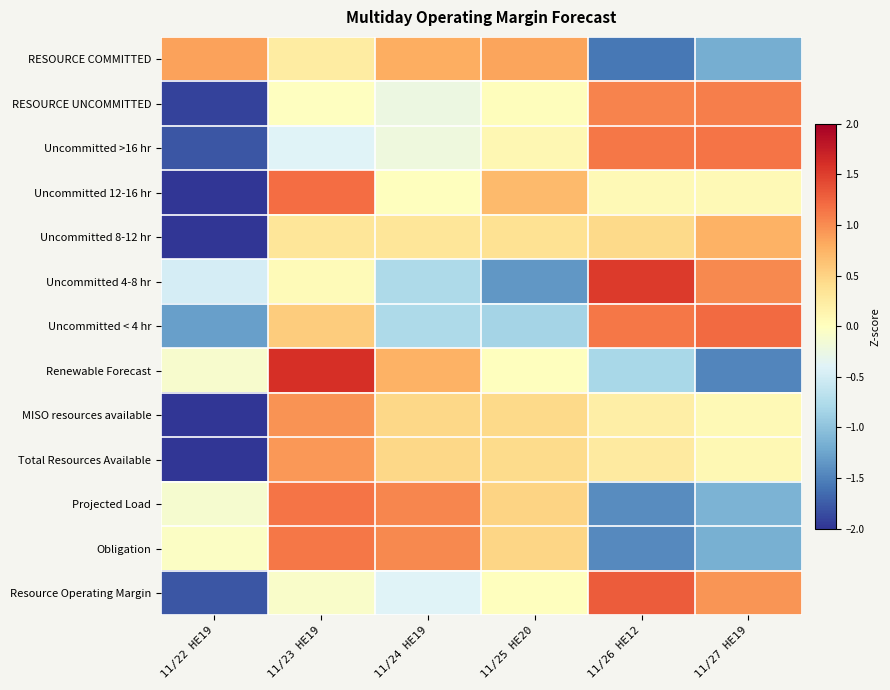

Reading right to left, transcribe all the data shown in this chart.

RESOURCE COMMITTED: 11/27 HE19=-1.2	11/26 HE12=-1.6	11/25 HE20=0.8	11/24 HE19=0.8	11/23 HE19=0.2	11/22 HE19=0.9
RESOURCE UNCOMMITTED: 11/27 HE19=1.1	11/26 HE12=1.1	11/25 HE20=0.0	11/24 HE19=-0.2	11/23 HE19=-0.0	11/22 HE19=-1.9
Uncommitted >16 hr: 11/27 HE19=1.1	11/26 HE12=1.1	11/25 HE20=0.1	11/24 HE19=-0.2	11/23 HE19=-0.4	11/22 HE19=-1.8
Uncommitted 12-16 hr: 11/27 HE19=0.1	11/26 HE12=0.1	11/25 HE20=0.7	11/24 HE19=0.0	11/23 HE19=1.2	11/22 HE19=-2.0
Uncommitted 8-12 hr: 11/27 HE19=0.8	11/26 HE12=0.5	11/25 HE20=0.4	11/24 HE19=0.3	11/23 HE19=0.3	11/22 HE19=-2.2
Uncommitted 4-8 hr: 11/27 HE19=1.0	11/26 HE12=1.5	11/25 HE20=-1.3	11/24 HE19=-0.8	11/23 HE19=0.1	11/22 HE19=-0.5
Uncommitted < 4 hr: 11/27 HE19=1.2	11/26 HE12=1.1	11/25 HE20=-0.8	11/24 HE19=-0.8	11/23 HE19=0.6	11/22 HE19=-1.3
Renewable Forecast: 11/27 HE19=-1.5	11/26 HE12=-0.8	11/25 HE20=0.0	11/24 HE19=0.8	11/23 HE19=1.6	11/22 HE19=-0.1
MISO resources available: 11/27 HE19=0.1	11/26 HE12=0.2	11/25 HE20=0.4	11/24 HE19=0.5	11/23 HE19=1.0	11/22 HE19=-2.1
Total Resources Available: 11/27 HE19=0.1	11/26 HE12=0.3	11/25 HE20=0.4	11/24 HE19=0.5	11/23 HE19=0.9	11/22 HE19=-2.2
Projected Load: 11/27 HE19=-1.1	11/26 HE12=-1.4	11/25 HE20=0.5	11/24 HE19=1.0	11/23 HE19=1.1	11/22 HE19=-0.1
Obligation: 11/27 HE19=-1.2	11/26 HE12=-1.4	11/25 HE20=0.5	11/24 HE19=1.0	11/23 HE19=1.1	11/22 HE19=-0.0
Resource Operating Margin: 11/27 HE19=0.9	11/26 HE12=1.3	11/25 HE20=0.0	11/24 HE19=-0.4	11/23 HE19=-0.1	11/22 HE19=-1.8